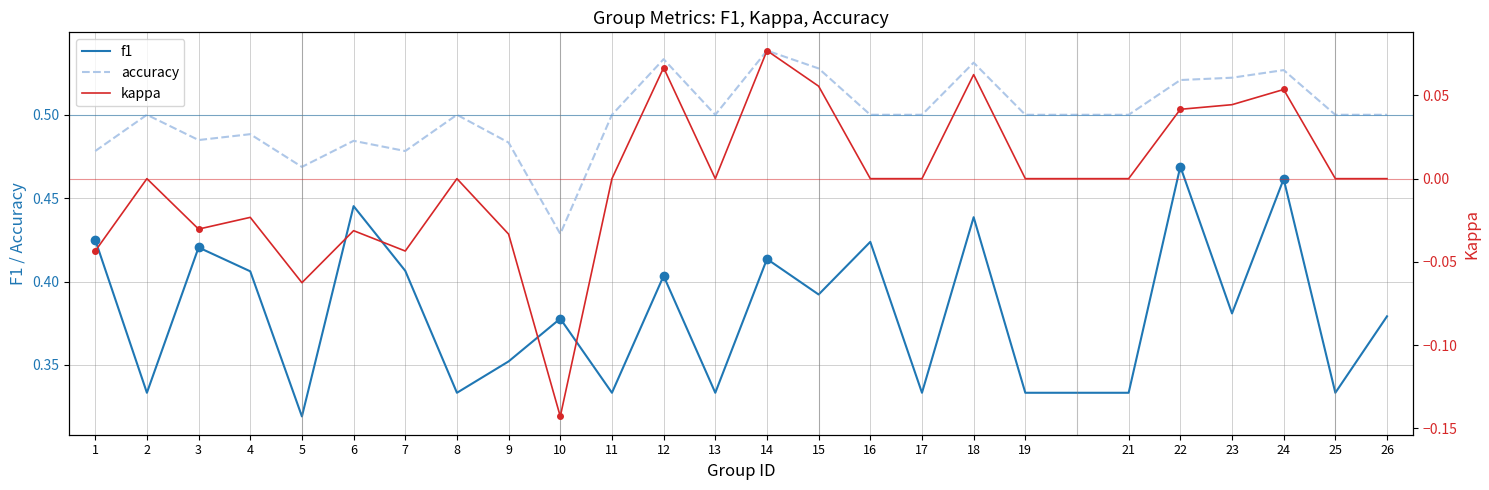

In accuracy, how many points are lower than both neighbors (excluding endpoints)?

5